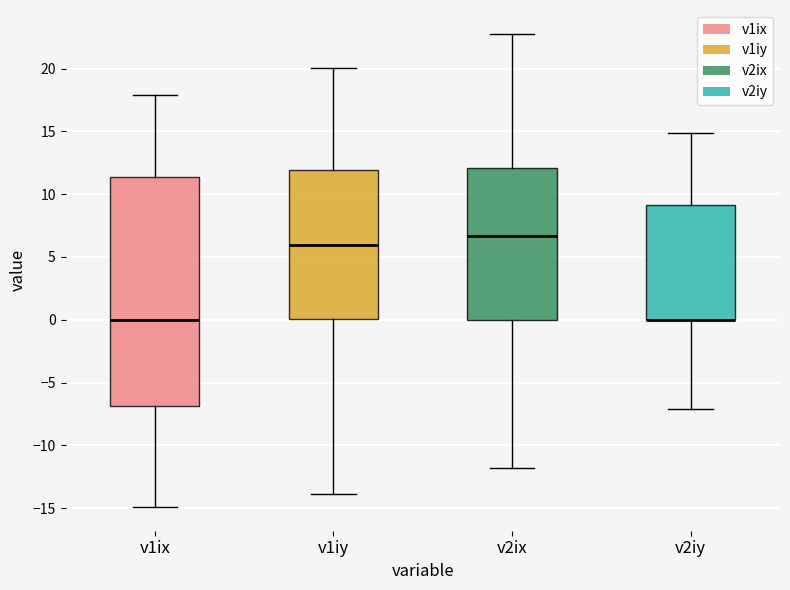

Reading left to right, read every box against the y-axis: the position of its median line, the range the box covers, and the ends of its whiskers. The values are not printed on the chart, so give them approximately, as read against the axis.

v1ix: median 0.0, box -7.0 to 11.5, whiskers -15.0 to 18.0
v1iy: median 6.0, box 0.0 to 12.0, whiskers -14.0 to 20.0
v2ix: median 6.5, box 0.0 to 12.0, whiskers -12.0 to 23.0
v2iy: median 0.0 (drawn on the box's lower edge), box 0.0 to 9.0, whiskers -7.0 to 15.0